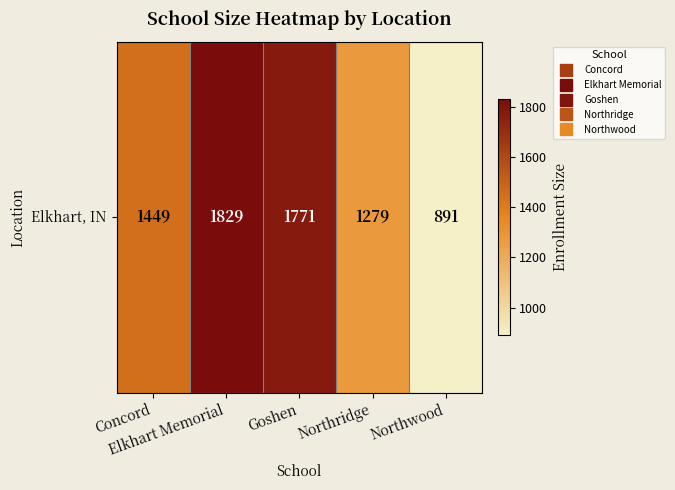

Reading right to left, transcribe all the data shown in this chart.

891	1279	1771	1829	1449